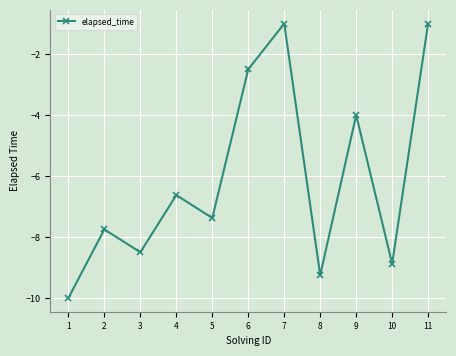

What is the average value?

-6.1